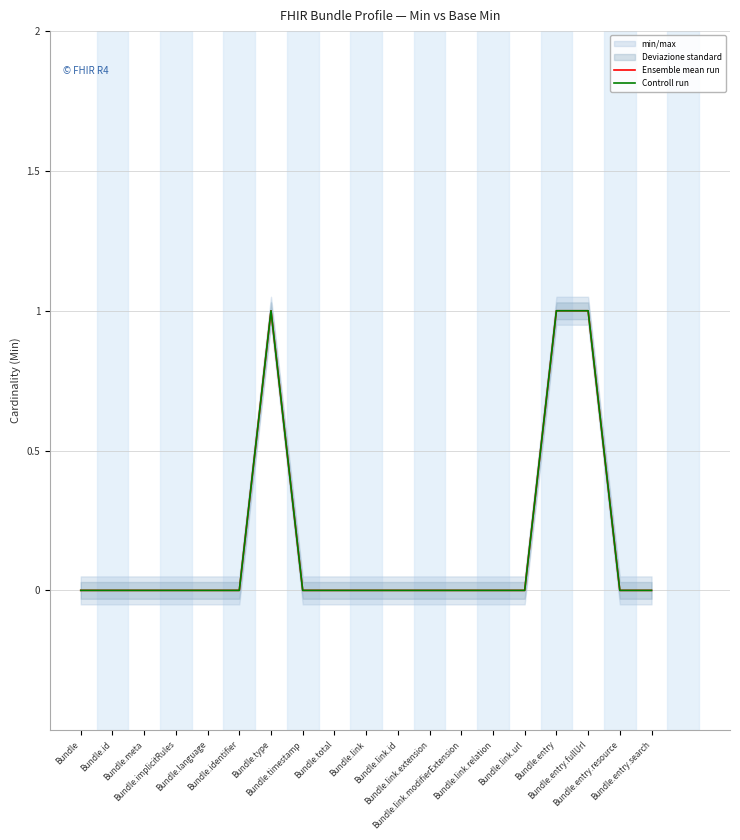

Reading right to left, extract all data points from this chart.

Ensemble mean run: Bundle.entry.search=0	Bundle.entry.resource=0	Bundle.entry.fullUrl=1	Bundle.entry=1	Bundle.link.url=0	Bundle.link.relation=0	Bundle.link.modifierExtension=0	Bundle.link.extension=0	Bundle.link.id=0	Bundle.link=0	Bundle.total=0	Bundle.timestamp=0	Bundle.type=1	Bundle.identifier=0	Bundle.language=0	Bundle.implicitRules=0	Bundle.meta=0	Bundle.id=0	Bundle=0
Controll run: Bundle.entry.search=0	Bundle.entry.resource=0	Bundle.entry.fullUrl=1	Bundle.entry=1	Bundle.link.url=0	Bundle.link.relation=0	Bundle.link.modifierExtension=0	Bundle.link.extension=0	Bundle.link.id=0	Bundle.link=0	Bundle.total=0	Bundle.timestamp=0	Bundle.type=1	Bundle.identifier=0	Bundle.language=0	Bundle.implicitRules=0	Bundle.meta=0	Bundle.id=0	Bundle=0